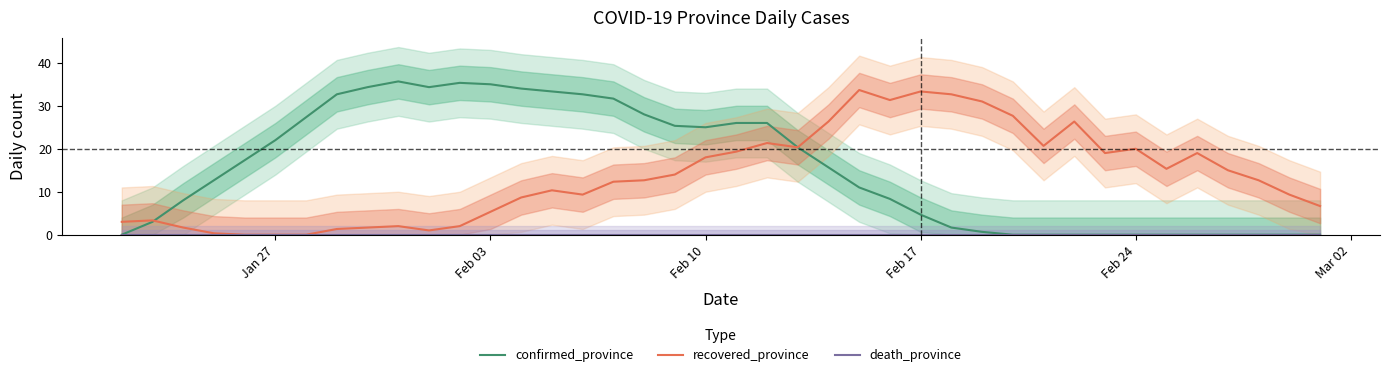

True or false: recovered_province has a value of -19.1 at Jan 27.

False